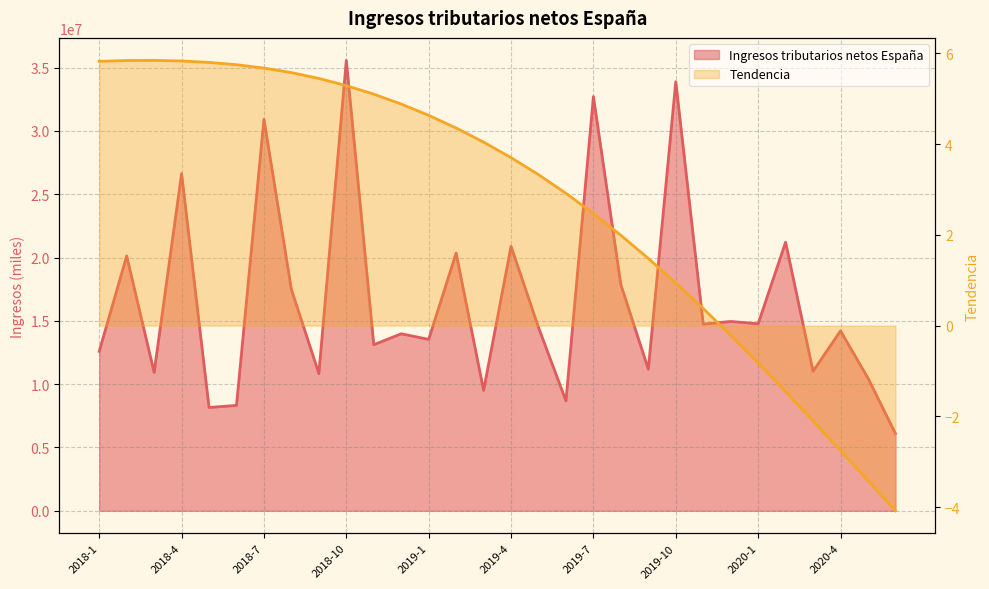

Is the value of Ingresos tributarios netos España at 2018-12 greater than the value of Tendencia at 2019-5?

Yes